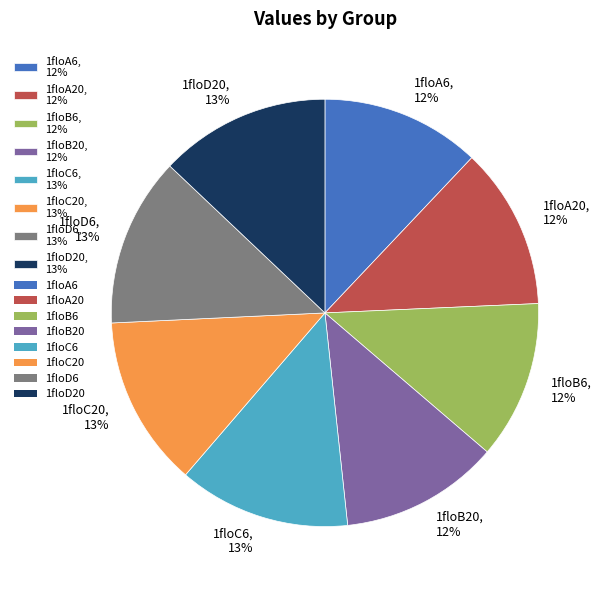

Which has a higher value, 1floA20, 12% or 1floC6, 13%?

1floC6, 13%